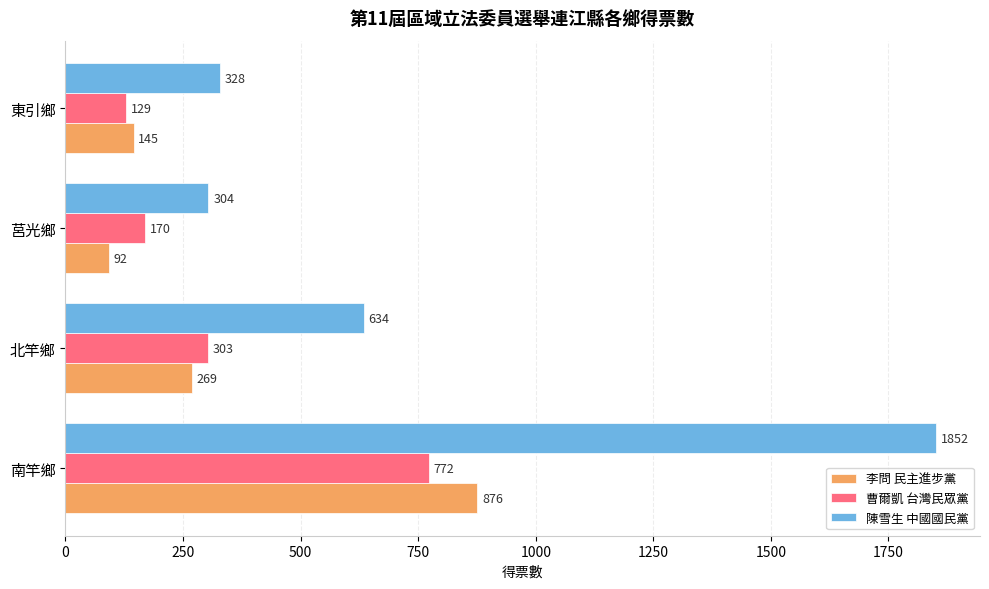

Which series has the widest spread of values?

陳雪生 中國國民黨